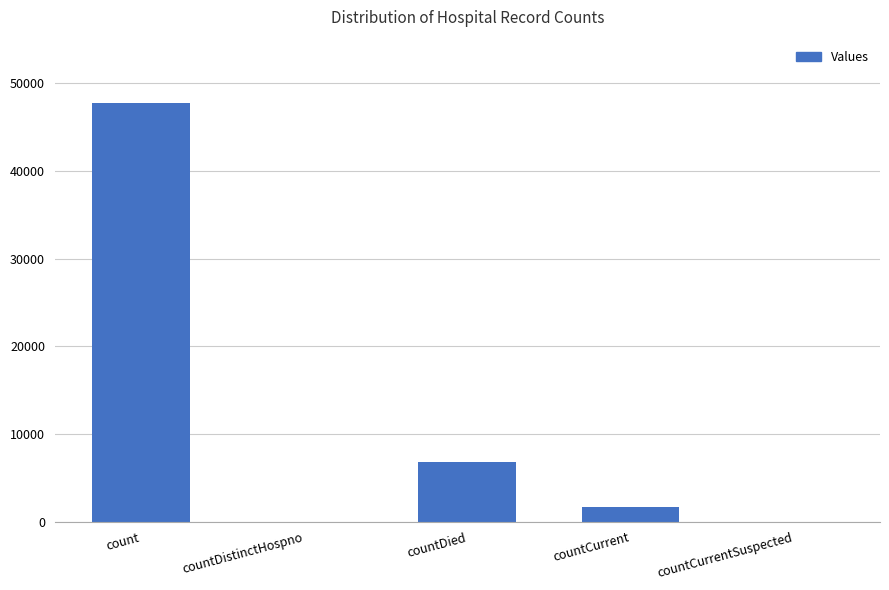

True or false: the data shows 1712 at countCurrent.

True